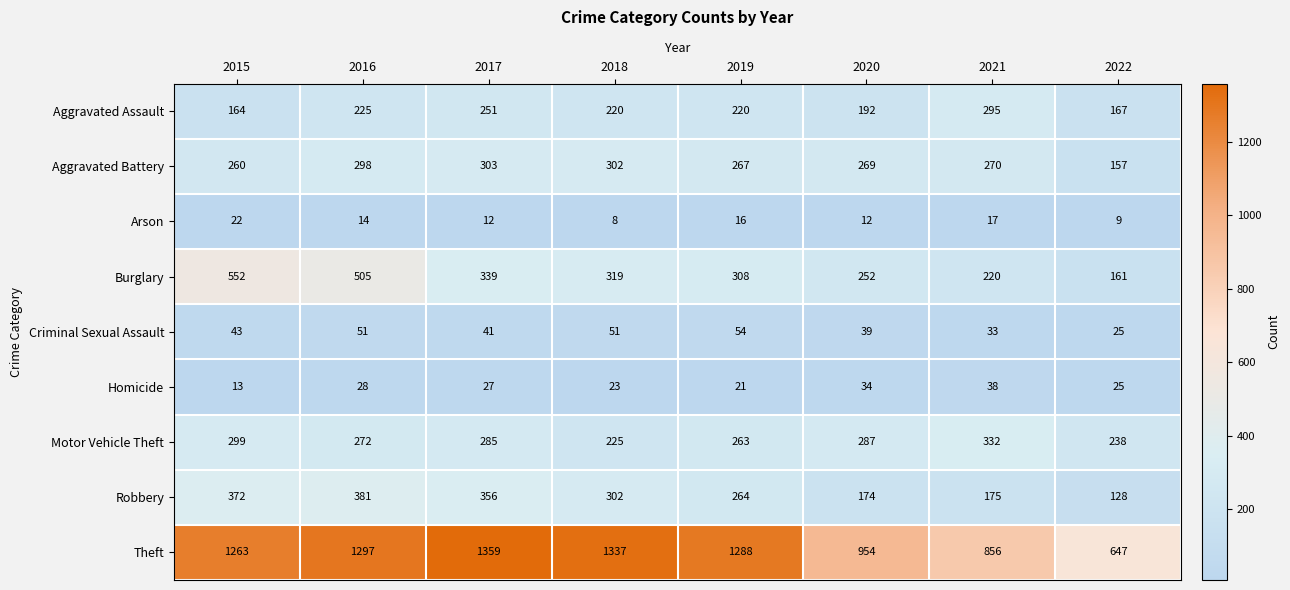

List the series in order of their peak value, highest first.

Theft, Burglary, Robbery, Motor Vehicle Theft, Aggravated Battery, Aggravated Assault, Criminal Sexual Assault, Homicide, Arson